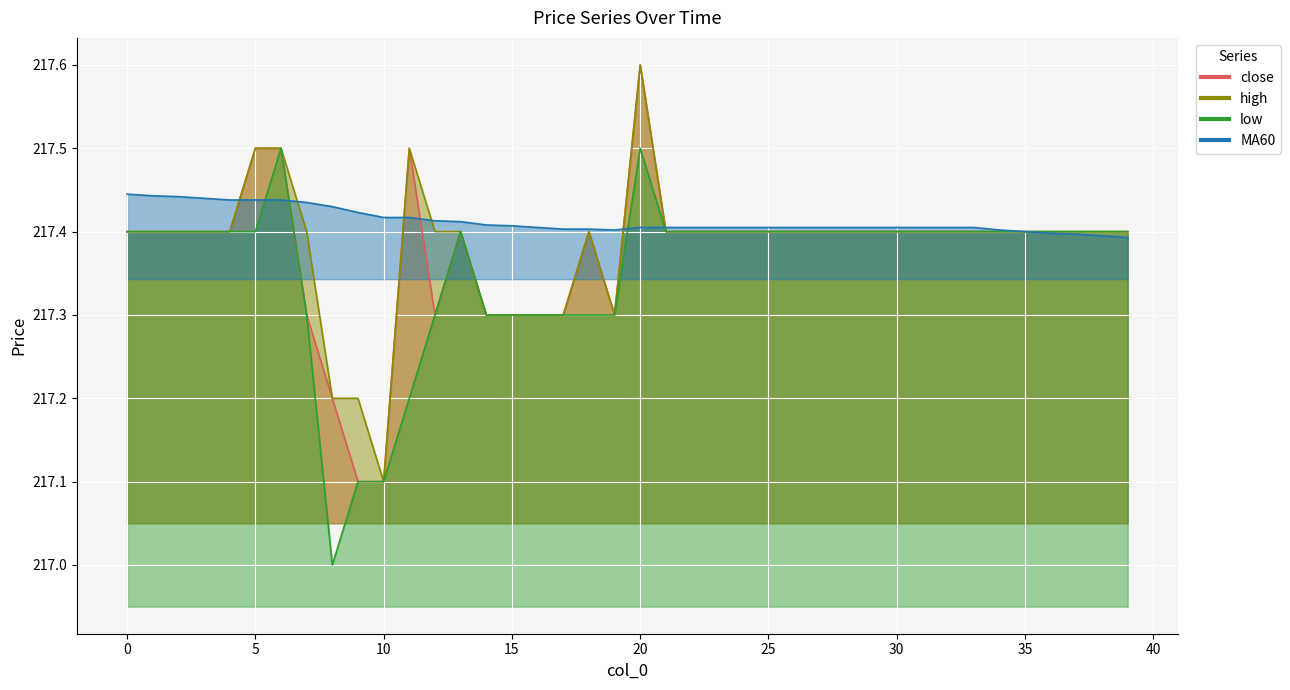

Reading left to right, what are all the values shown in this chart?

close: 217.4	217.4	217.4	217.4	217.4	217.5	217.5	217.3	217.2	217.1	217.1	217.5	217.3	217.4	217.3	217.3	217.3	217.3	217.4	217.3	217.6	217.4	217.4	217.4	217.4	217.4	217.4	217.4	217.4	217.4	217.4	217.4	217.4	217.4	217.4	217.4	217.4	217.4	217.4	217.4
high: 217.4	217.4	217.4	217.4	217.4	217.5	217.5	217.4	217.2	217.2	217.1	217.5	217.4	217.4	217.3	217.3	217.3	217.3	217.4	217.3	217.6	217.4	217.4	217.4	217.4	217.4	217.4	217.4	217.4	217.4	217.4	217.4	217.4	217.4	217.4	217.4	217.4	217.4	217.4	217.4
low: 217.4	217.4	217.4	217.4	217.4	217.4	217.5	217.3	217.0	217.1	217.1	217.2	217.3	217.4	217.3	217.3	217.3	217.3	217.3	217.3	217.5	217.4	217.4	217.4	217.4	217.4	217.4	217.4	217.4	217.4	217.4	217.4	217.4	217.4	217.4	217.4	217.4	217.4	217.4	217.4
MA60: 217.4	217.4	217.4	217.4	217.4	217.4	217.4	217.4	217.4	217.4	217.4	217.4	217.4	217.4	217.4	217.4	217.4	217.4	217.4	217.4	217.4	217.4	217.4	217.4	217.4	217.4	217.4	217.4	217.4	217.4	217.4	217.4	217.4	217.4	217.4	217.4	217.4	217.4	217.4	217.4